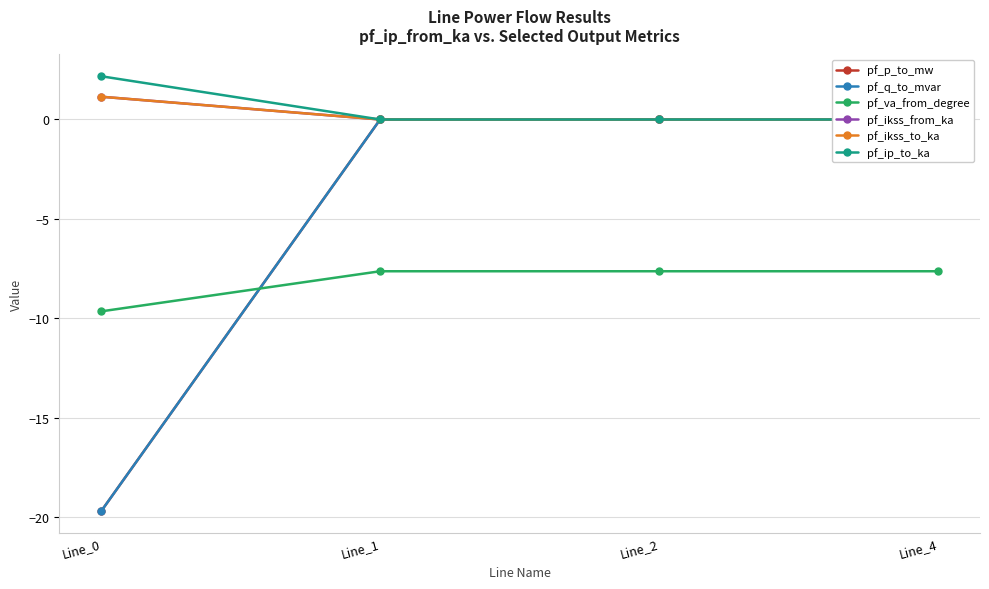

Where is pf_ikss_to_ka nearest to the value 0?

Line_1